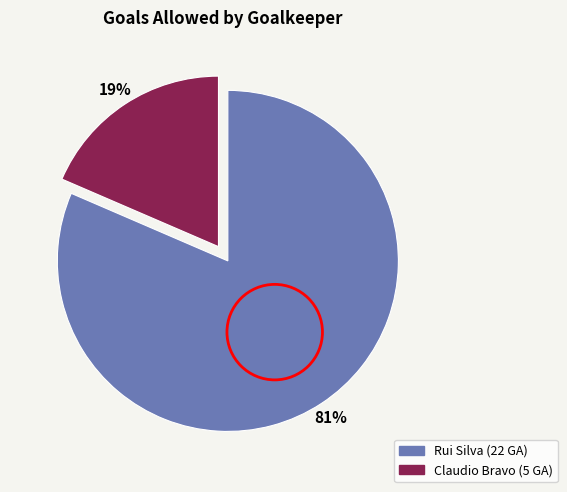

Which slice is the largest?

Rui Silva